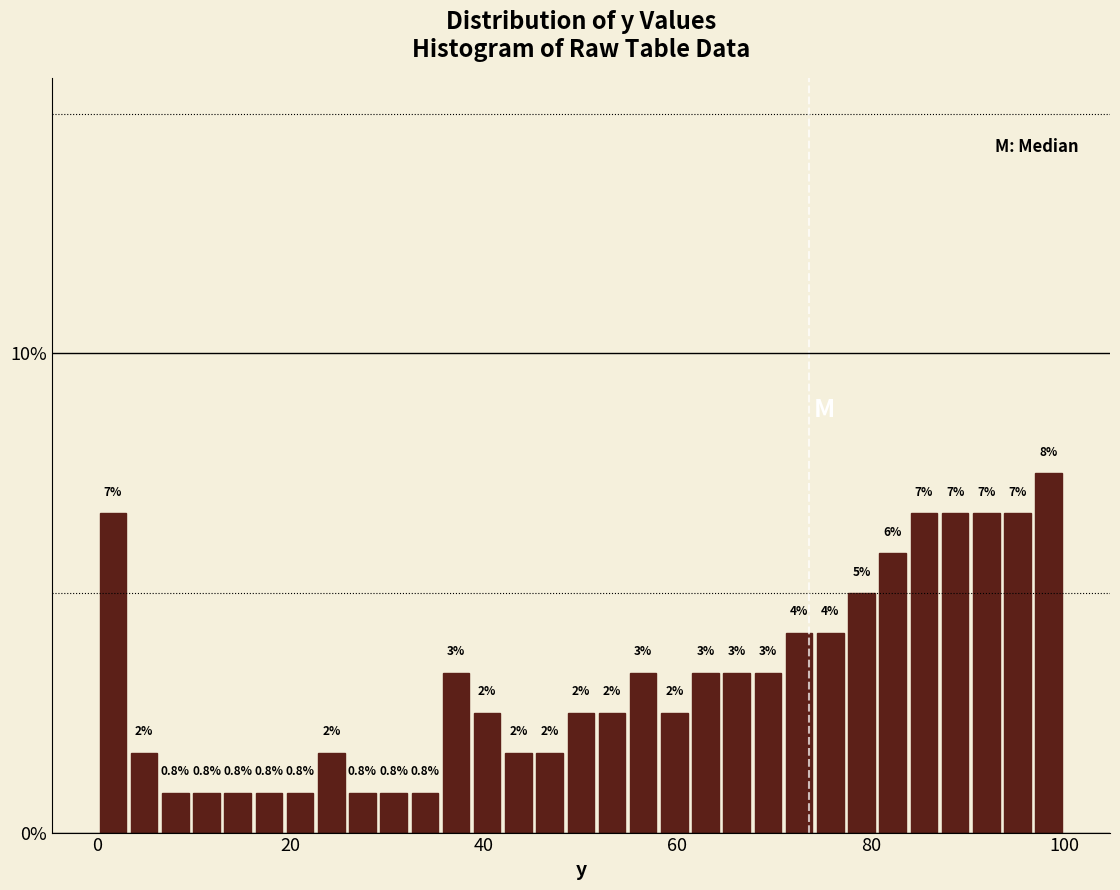

Around what value on the x-axis is the tallest bar? Give the approximate position of its centre, as read against the axis.

98